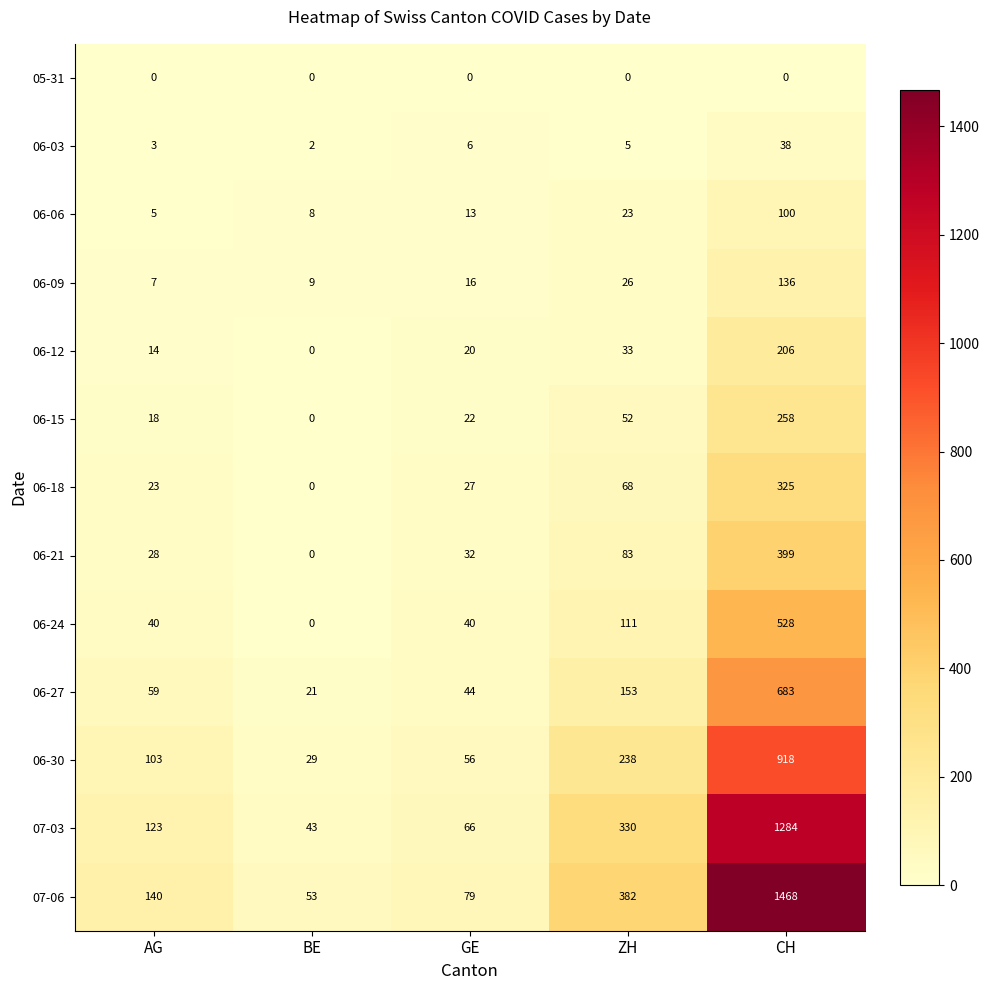

What is the spread (max minus min) of values at AG?

140